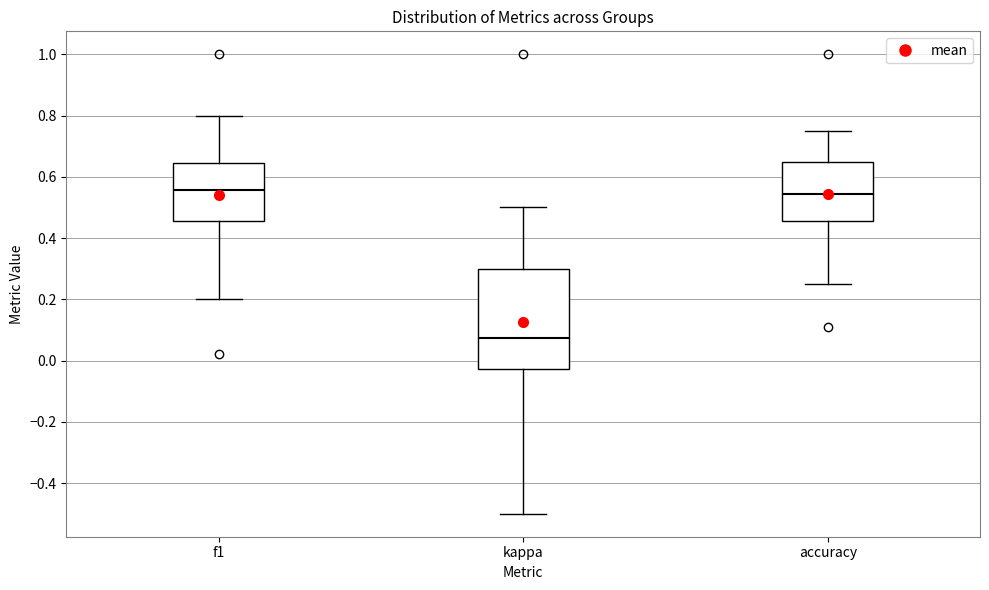

Which box is the tallest, from its lower edge to its upper edge?

kappa